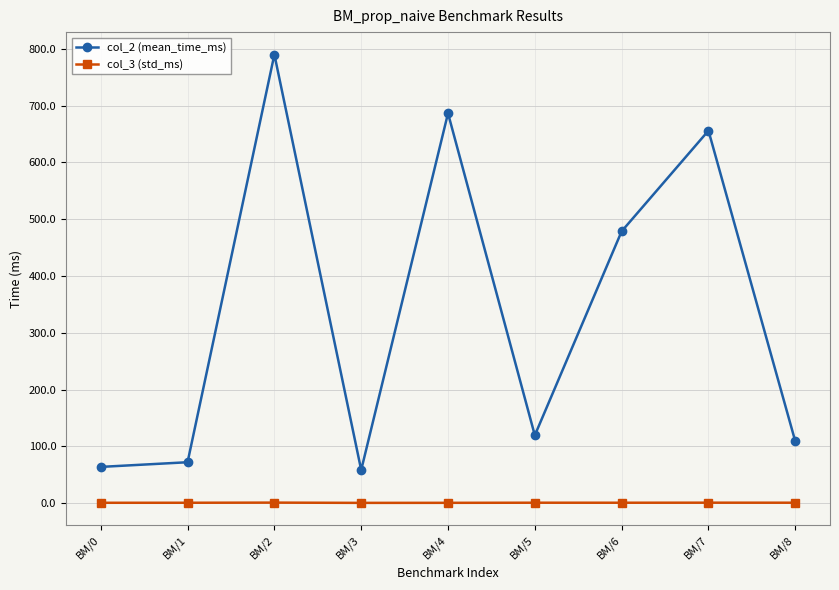

Is it true that col_3 (std_ms) equals 0.8 at BM/0?

True